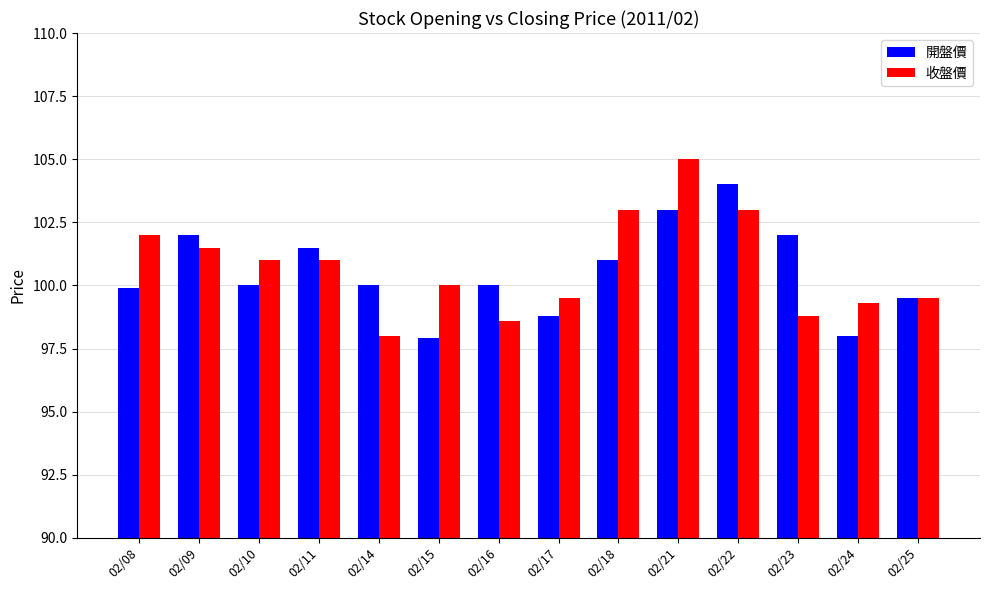

How many bars are there in total?

28